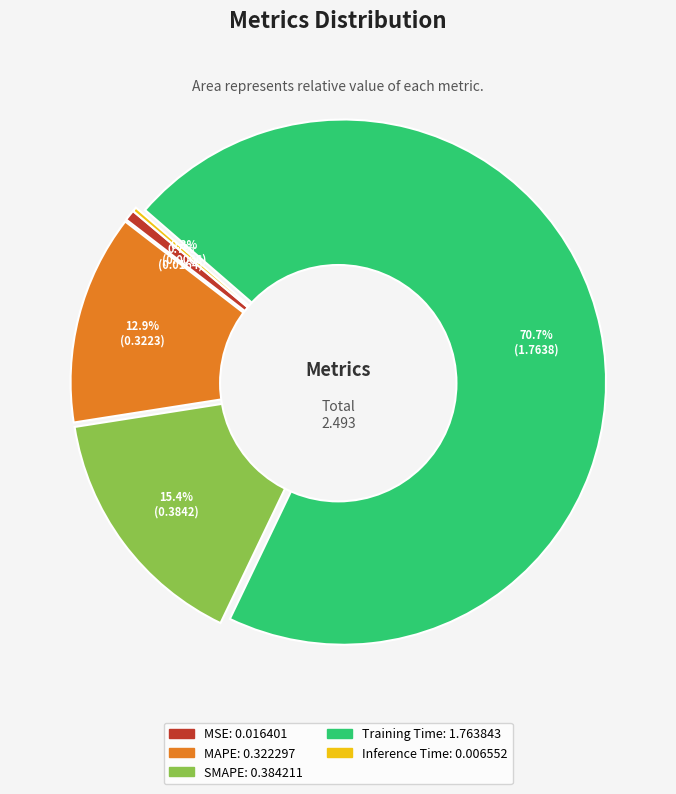

Which has a higher value, Training Time or MAPE?

Training Time